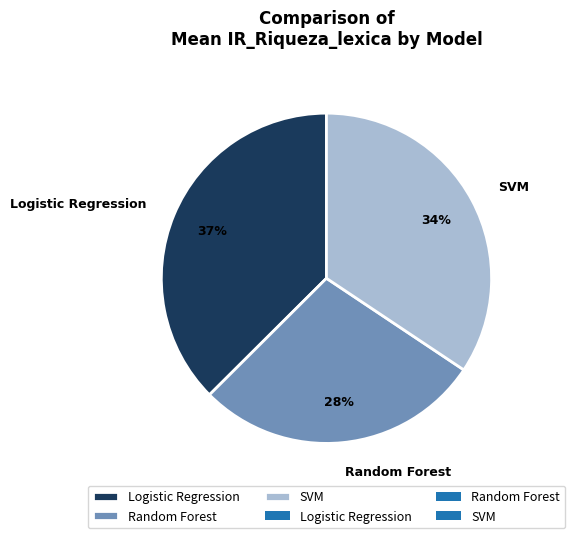

Is there any slice that represents more than half of the pie?

No